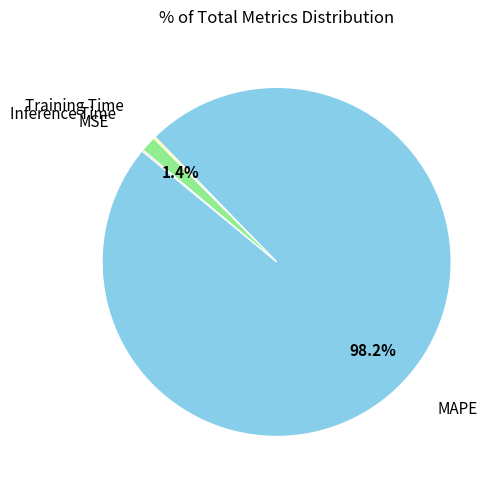

Is there a majority slice in this chart?

Yes